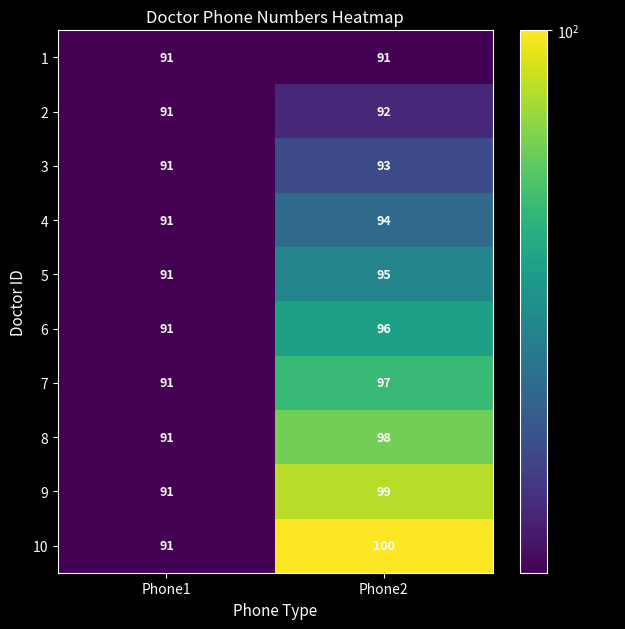

At Phone2, list the series in order from smallest to largest.

1, 2, 3, 4, 5, 6, 7, 8, 9, 10